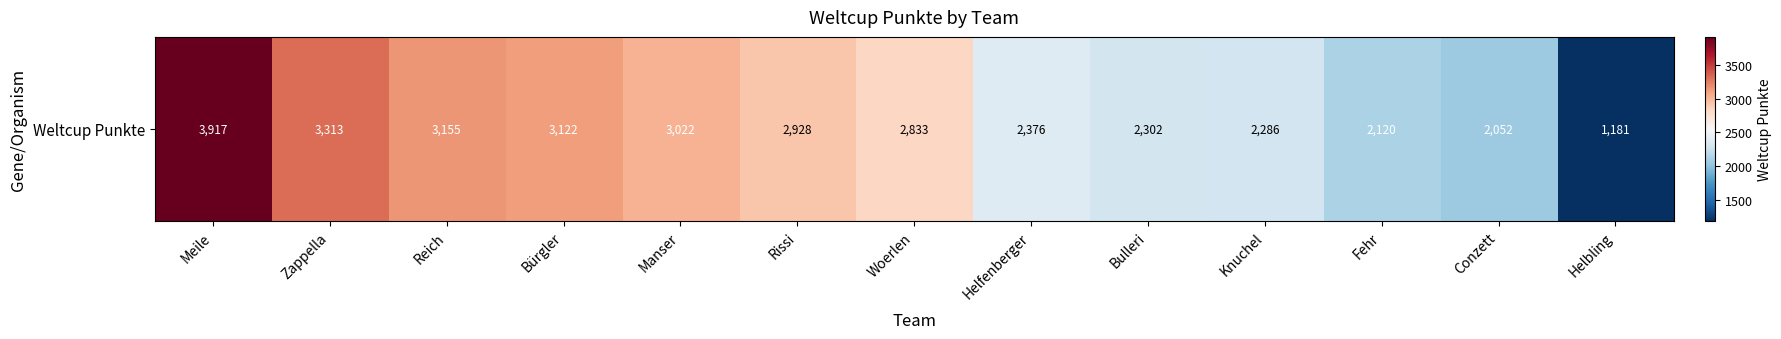

What is the smallest value displayed?

1181